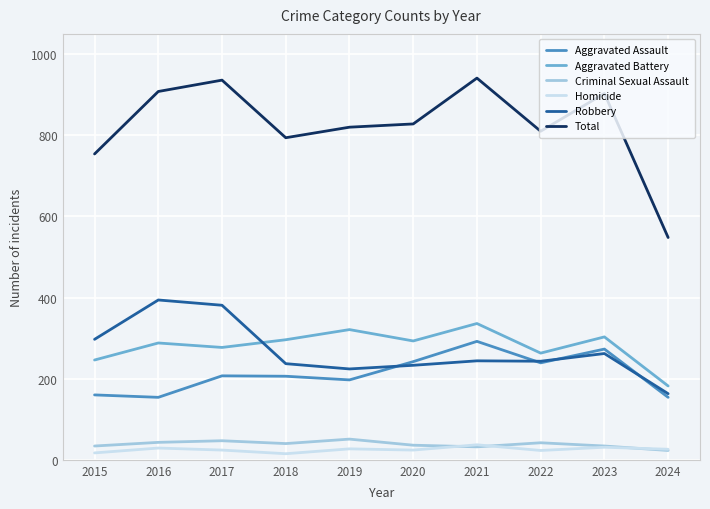

Which series has the largest total across all categories?

Total